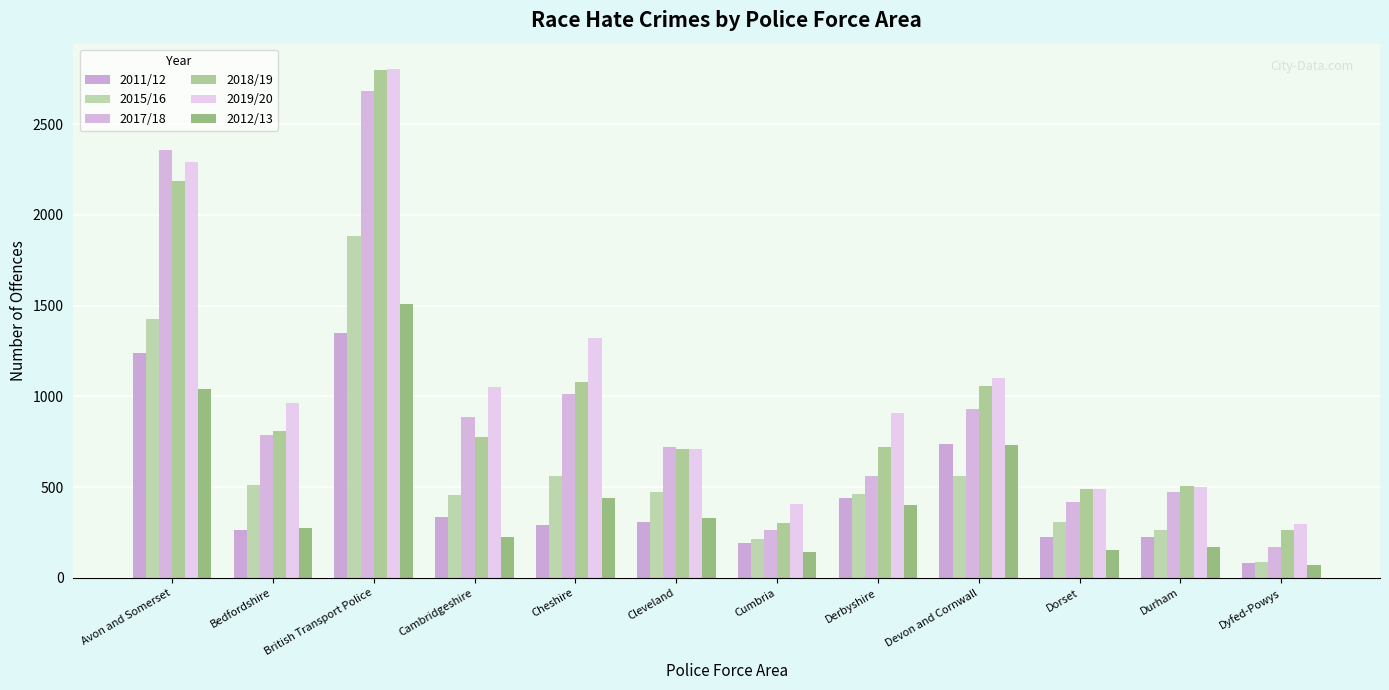

What is the difference between the second highest and second lowest values in the 2018/19 series?

1879